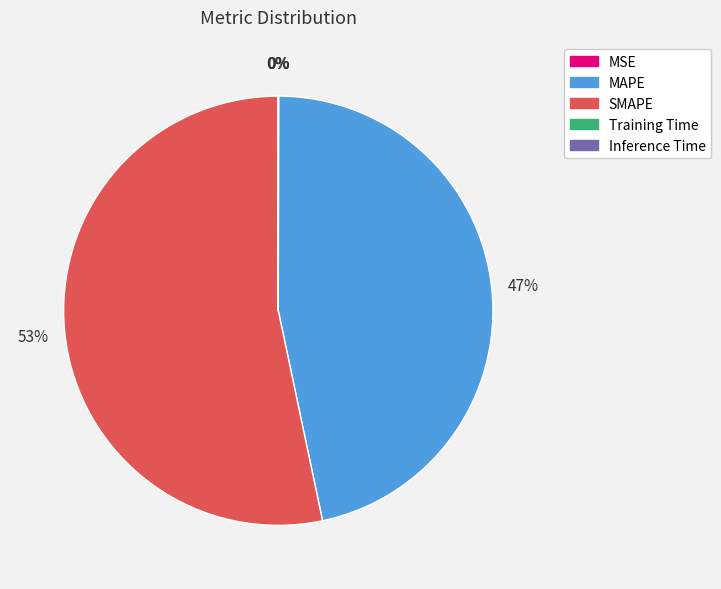

Which has a higher value, SMAPE or MAPE?

SMAPE